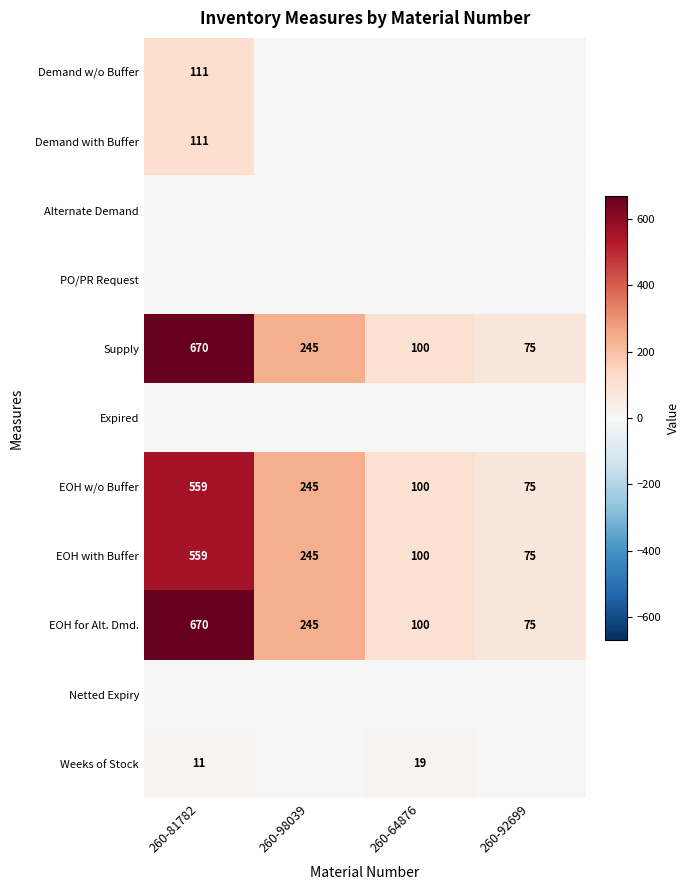

What is the difference between the EOH for Alt. Dmd. values at 260-81782 and 260-64876?

570